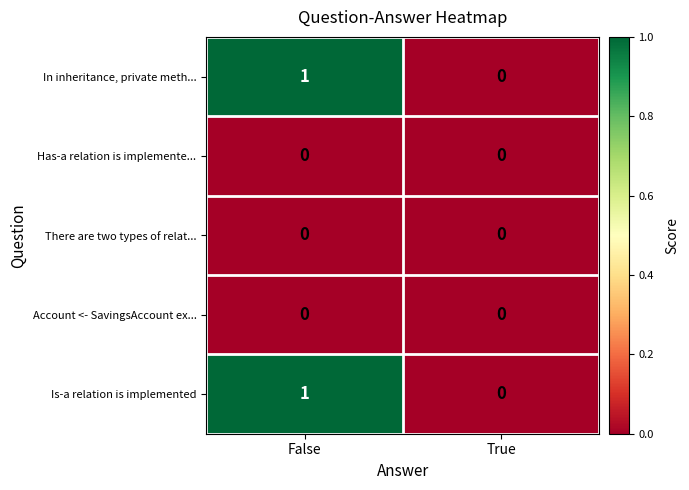

Reading left to right, extract all data points from this chart.

In inheritance, private meth...: 1	0
Has-a relation is implemente...: 0	0
There are two types of relat...: 0	0
Account <- SavingsAccount ex...: 0	0
Is-a relation is implemented: 1	0